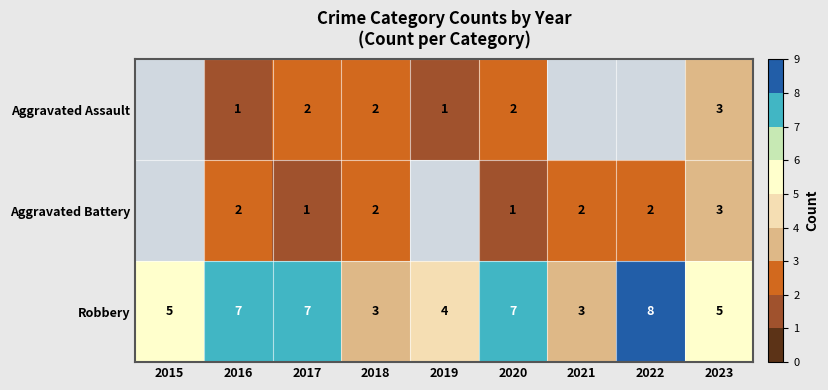

What is the approximate value of Robbery at 2018?

3